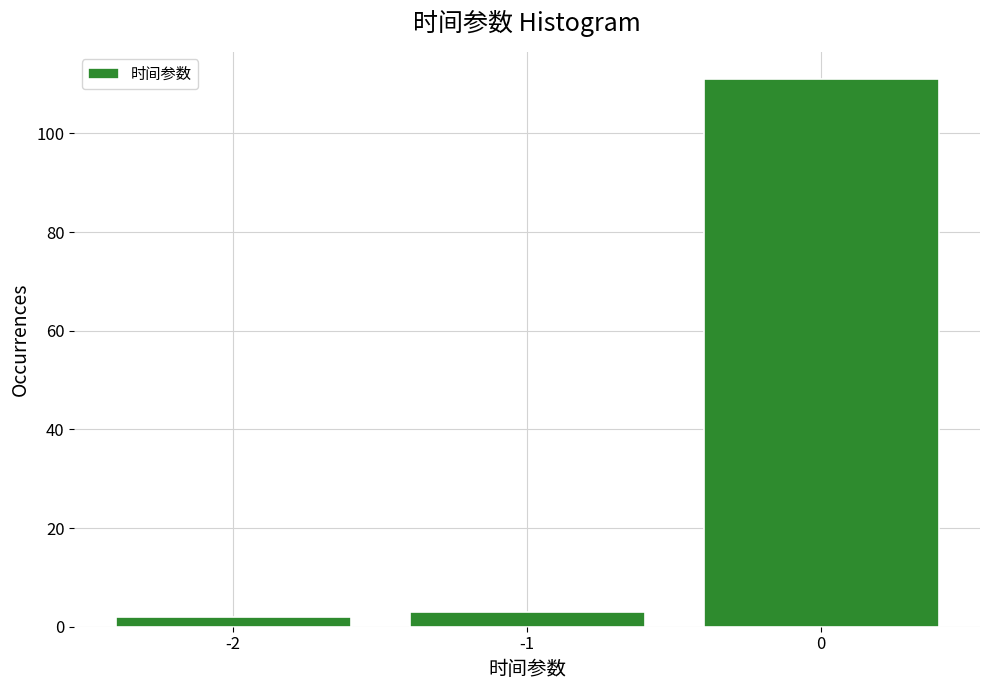

How tall is the bar that spans -1.5 to -0.5 on the x-axis? The values are not printed on the chart, so give them approximately, as read against the axis.

4